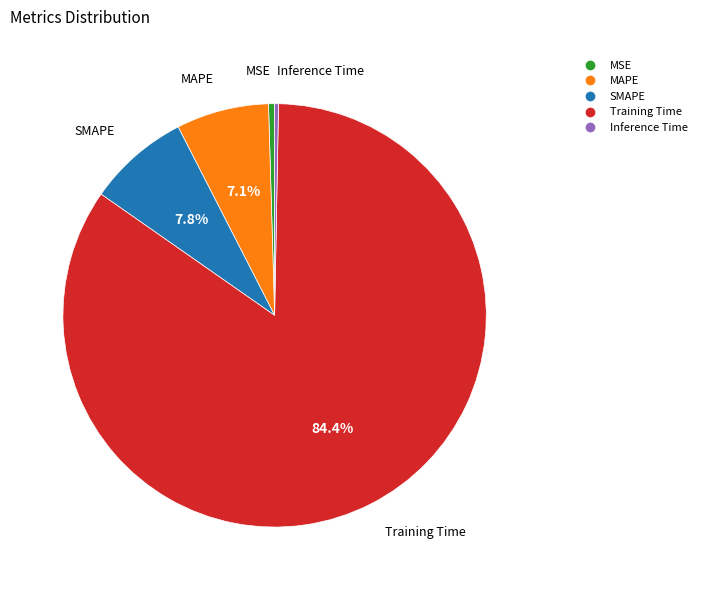

Combined, do Training Time and MAPE account for over 50%?

Yes